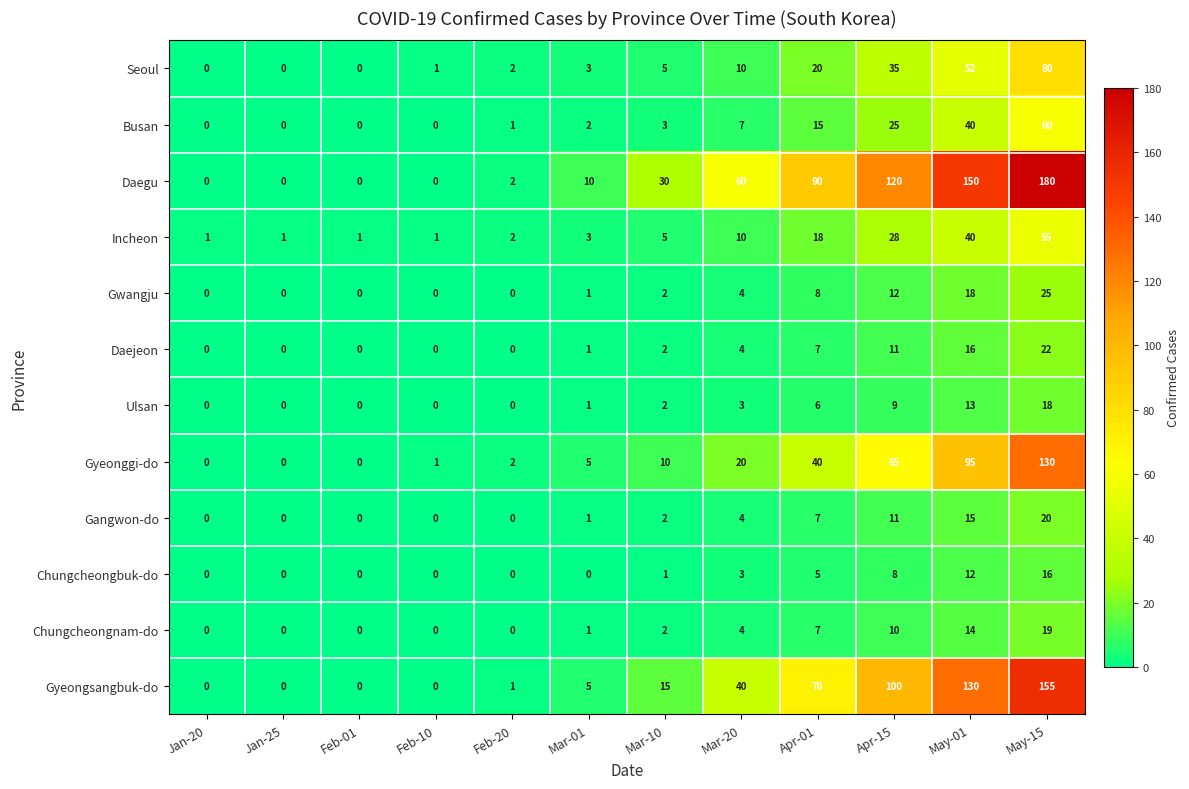

Where is Seoul nearest to the value 40?

Apr-15